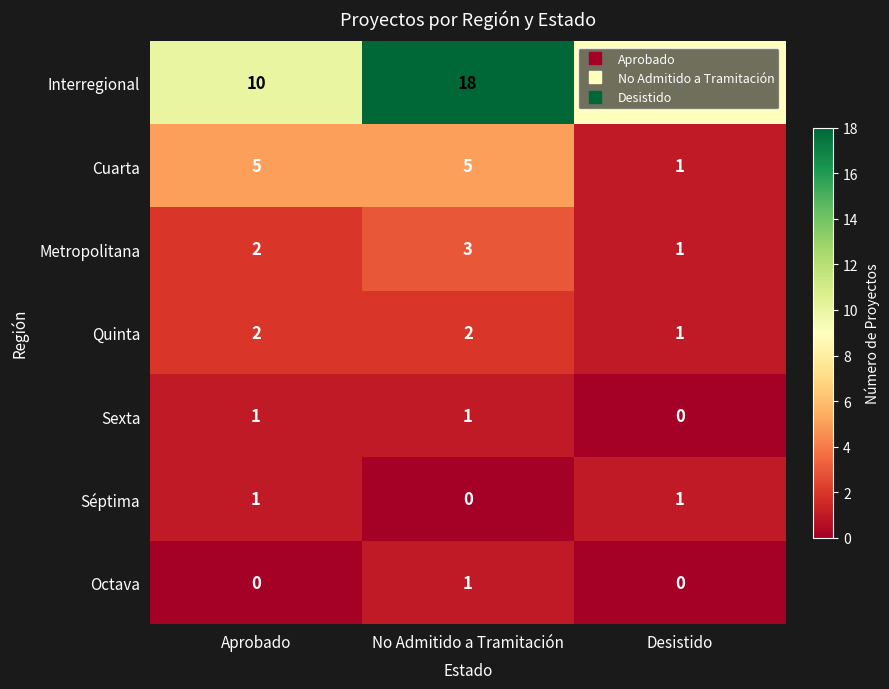

What is the maximum value shown in the chart?

18